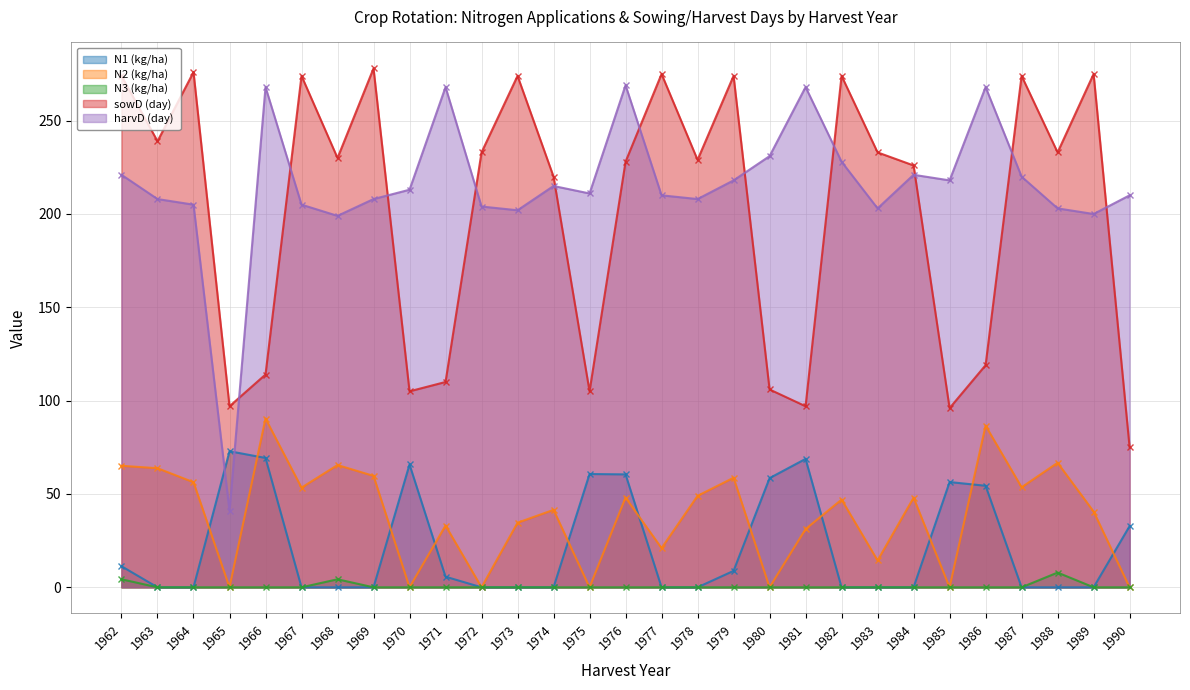

True or false: N1 (kg/ha) and N3 (kg/ha) cross at least once.

False